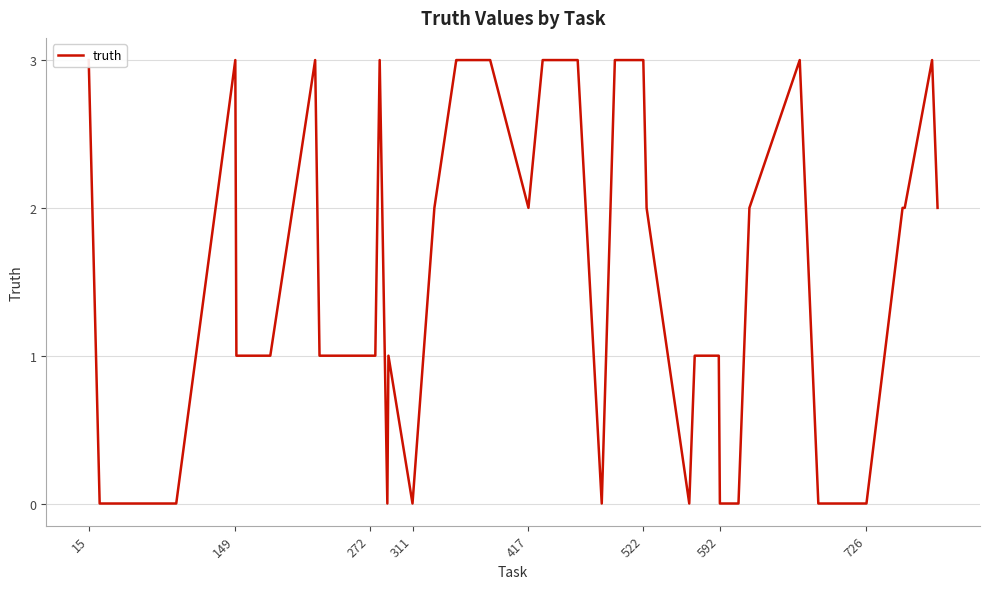

What is the value of the 17th point from the left?

2